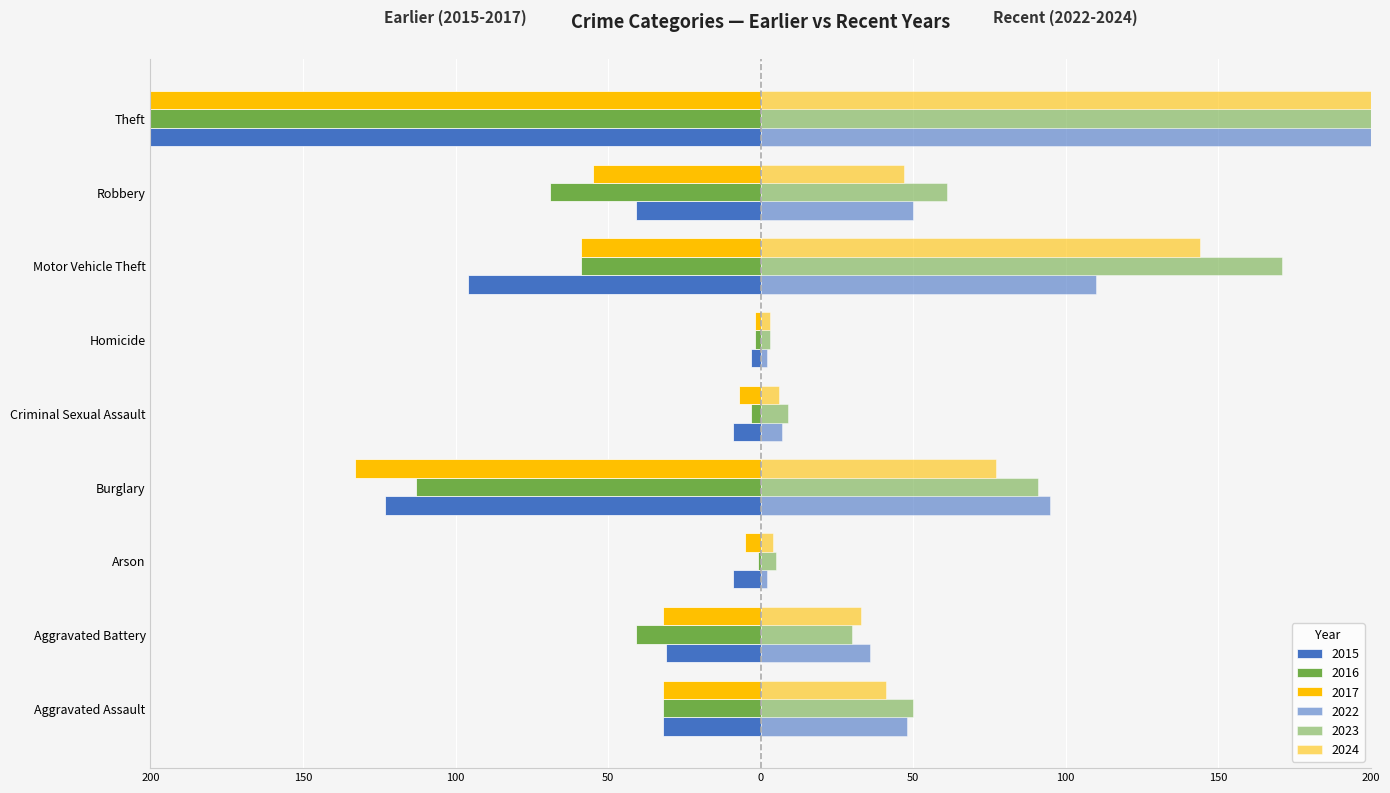

What is the difference between the second highest and second lowest values in the 2022 series?

108